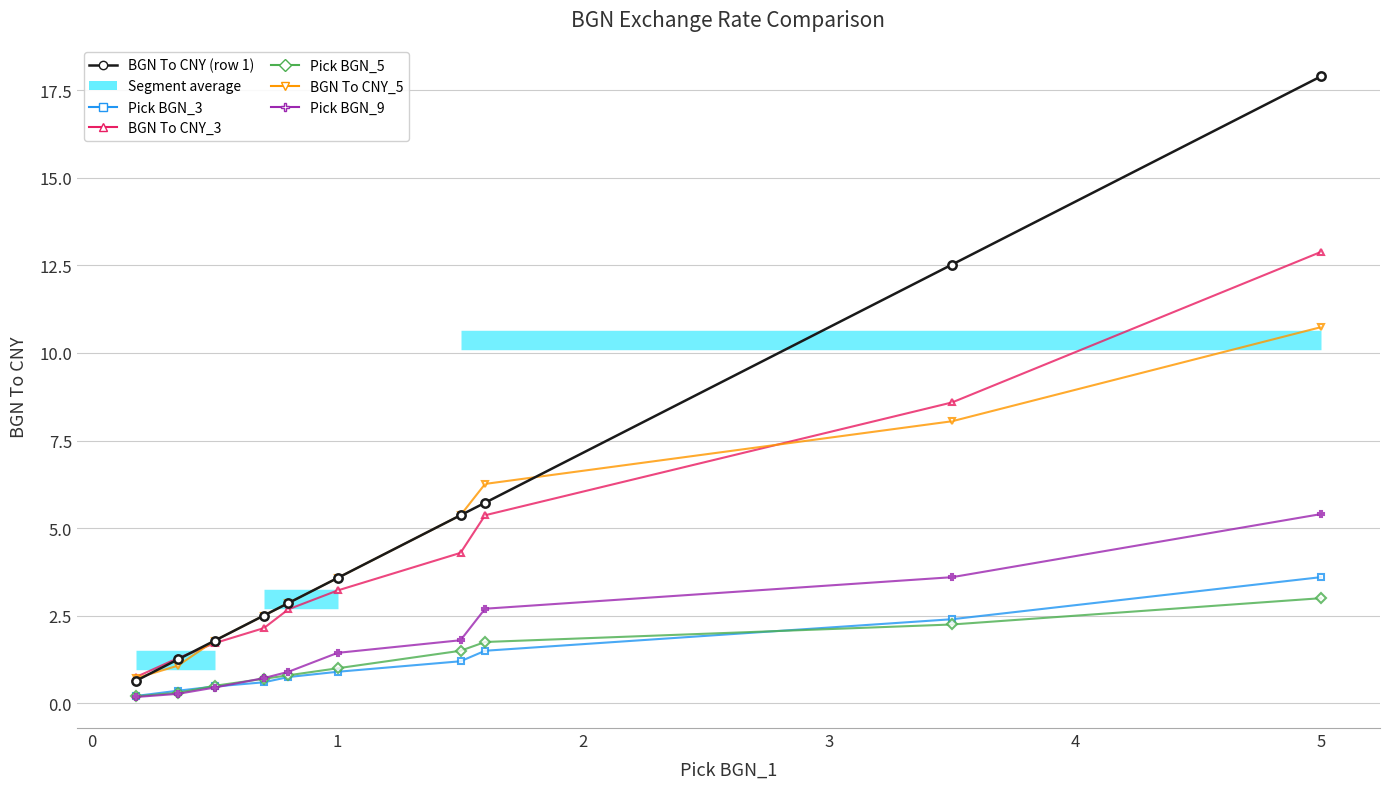

What is the average value of the BGN To CNY_3 series?

4.3